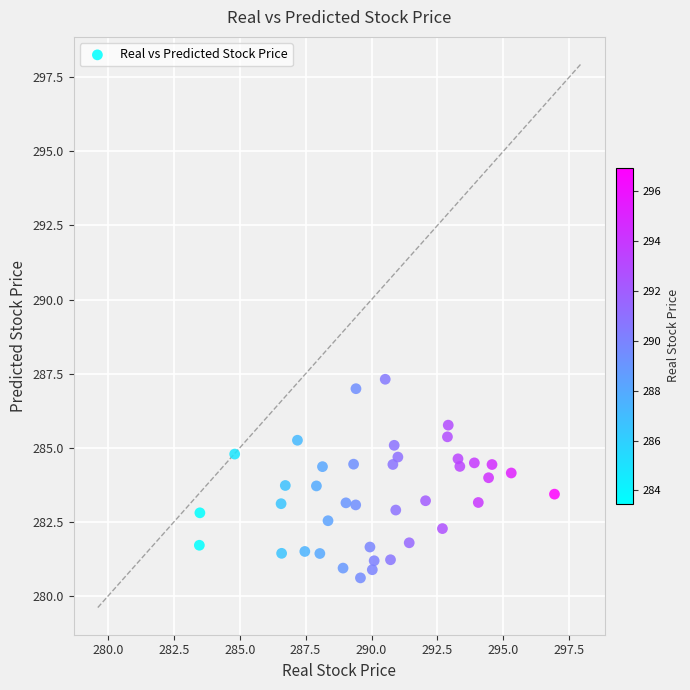

What is the range of X values (max minus min)?

13.5